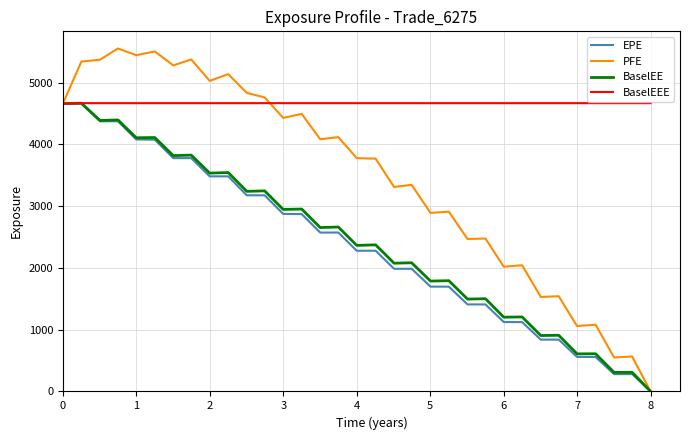

What is the maximum value for PFE?

5553.3